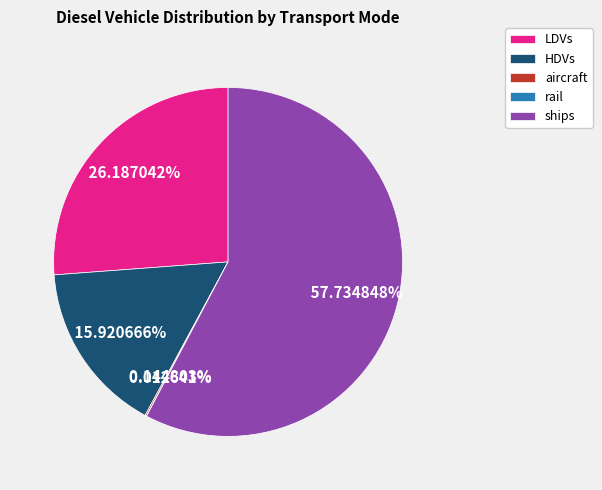

Which slice is the largest?

ships